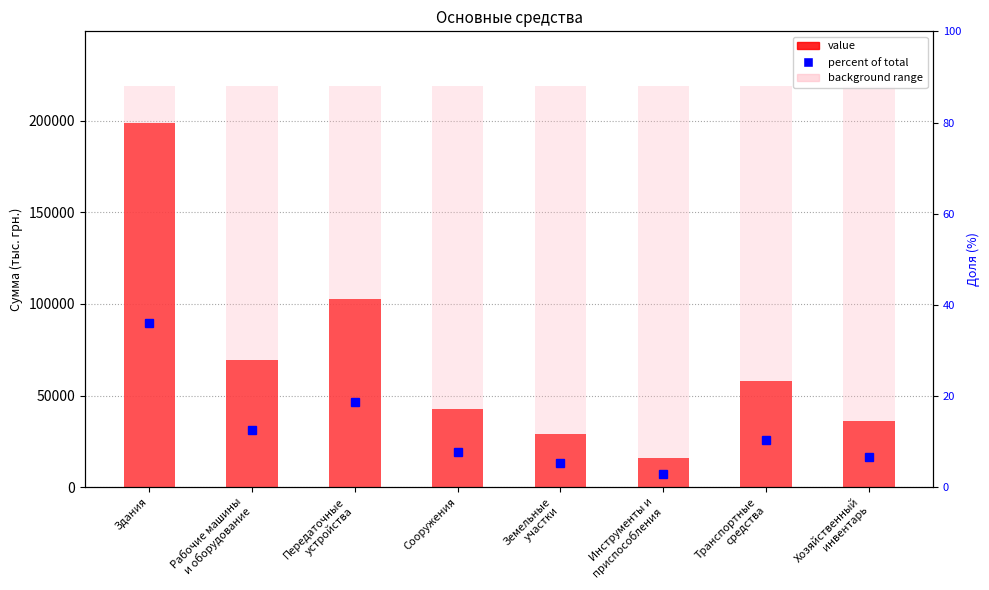

Is it true that percent of total equals 7.7 at Сооружения?

True